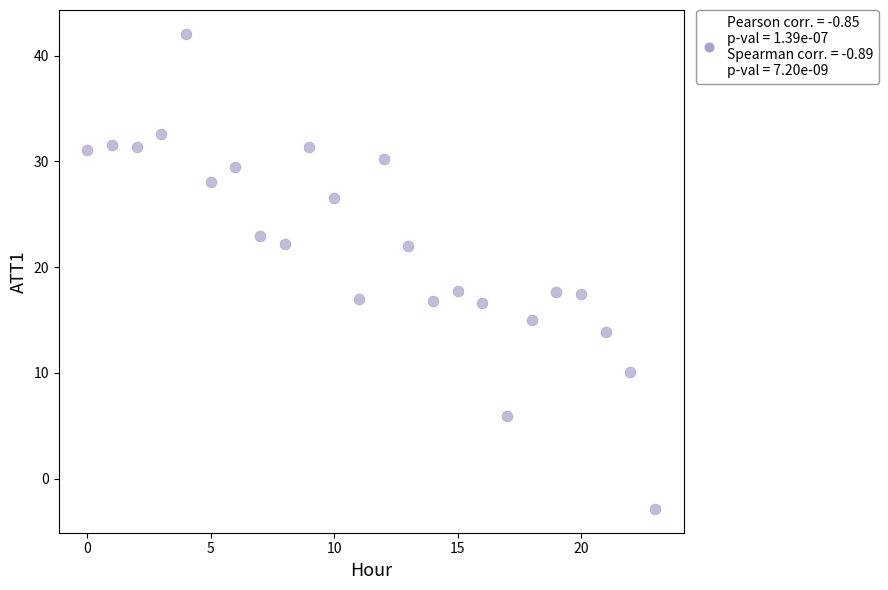

What is the range of Y values (max minus min)?

44.9